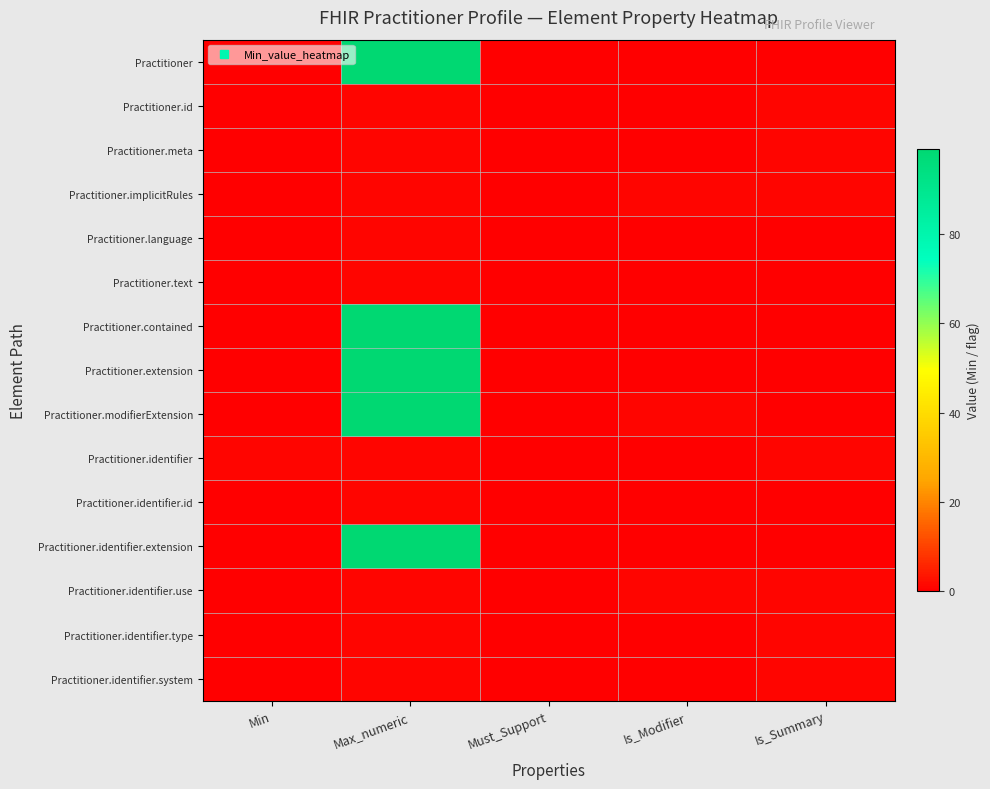

What is the total value across all series at Is_Modifier?

3